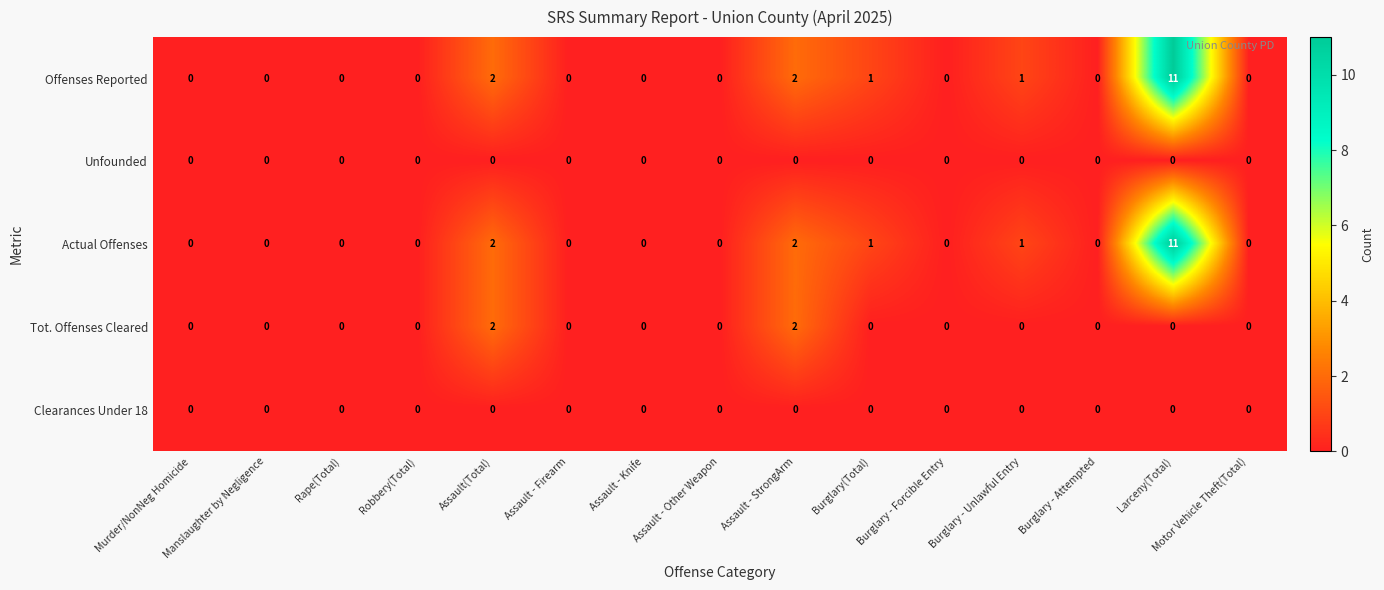

Which category has the highest value across all series?

Larceny(Total)